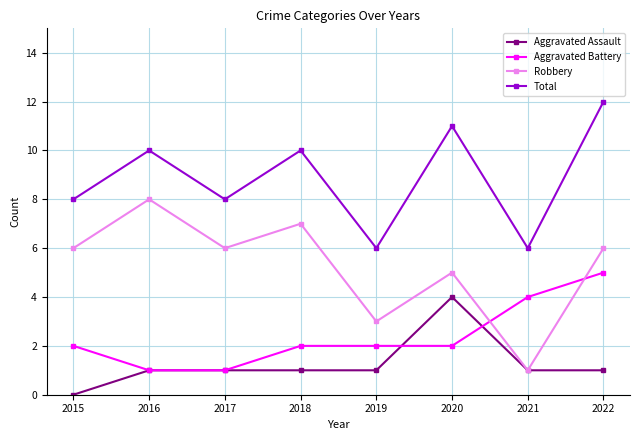

What value does the Robbery series have at 2020?

5